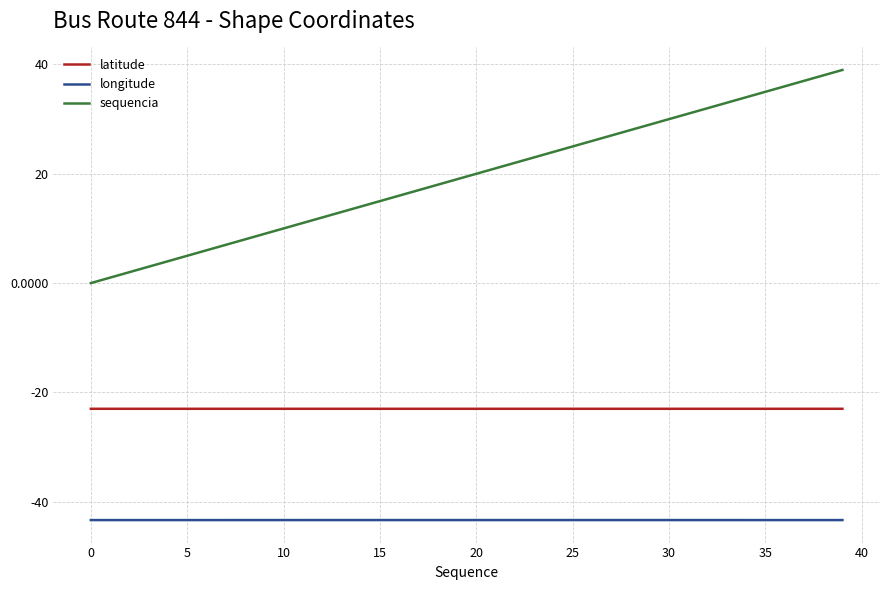

True or false: latitude and longitude cross at least once.

False